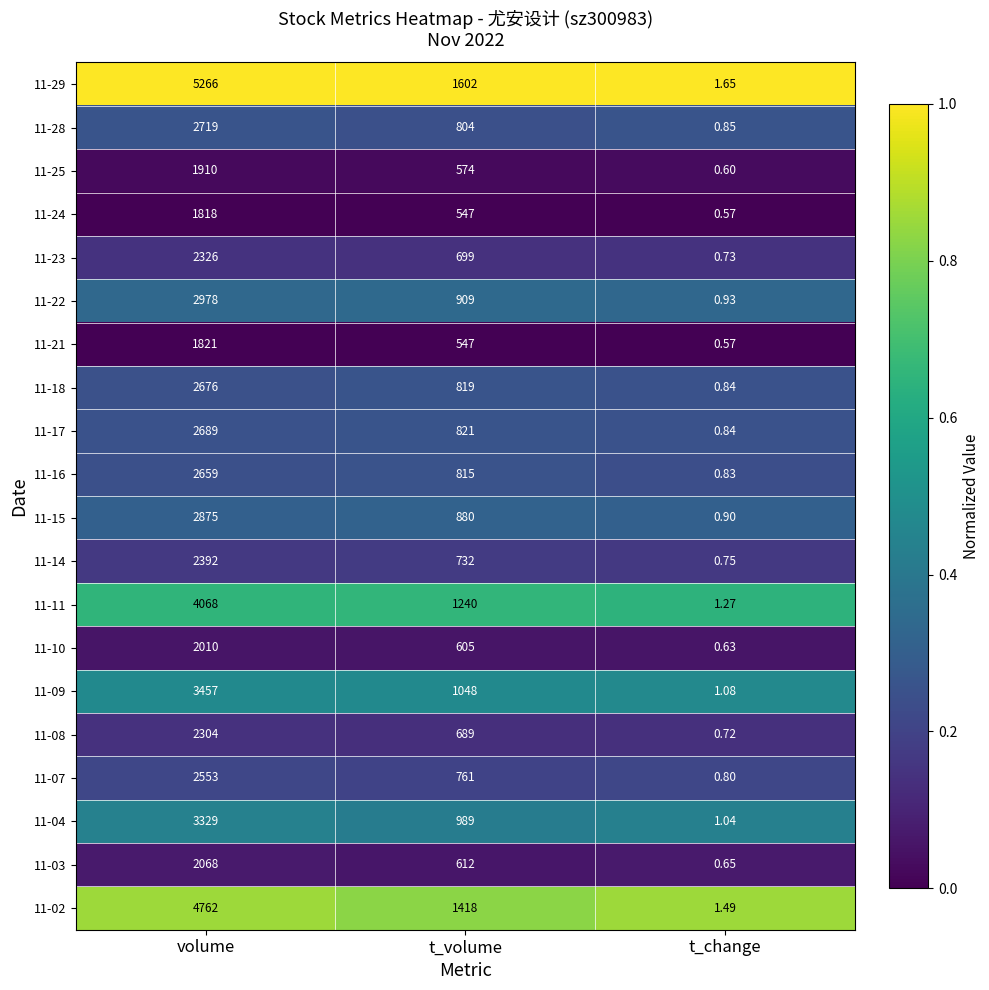

At which category is the sum across all series the highest?

volume